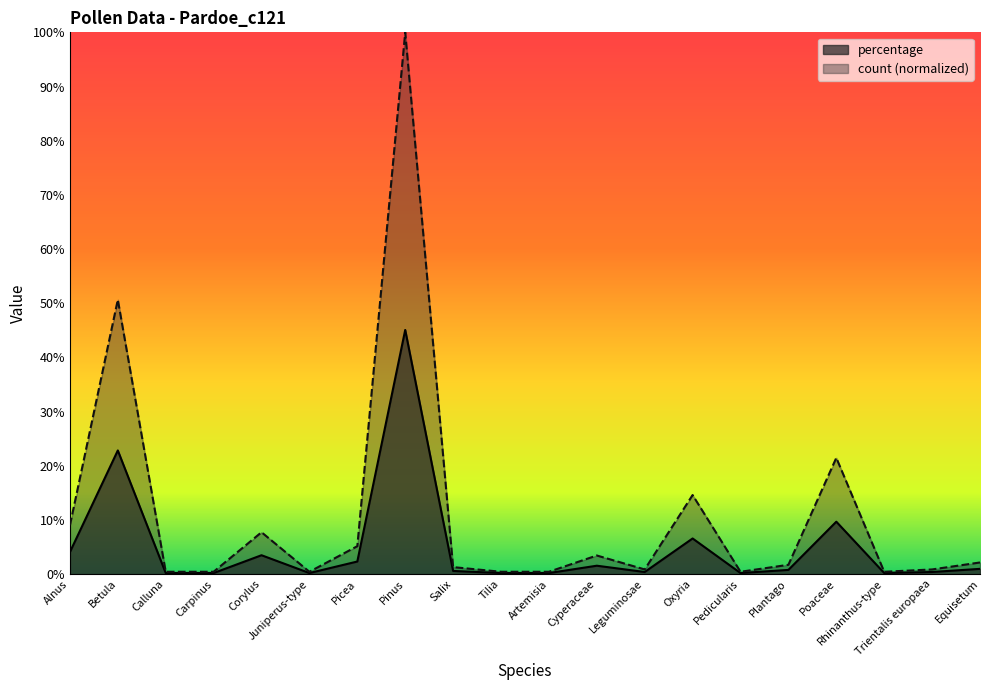

What is the minimum value for count?

0.4